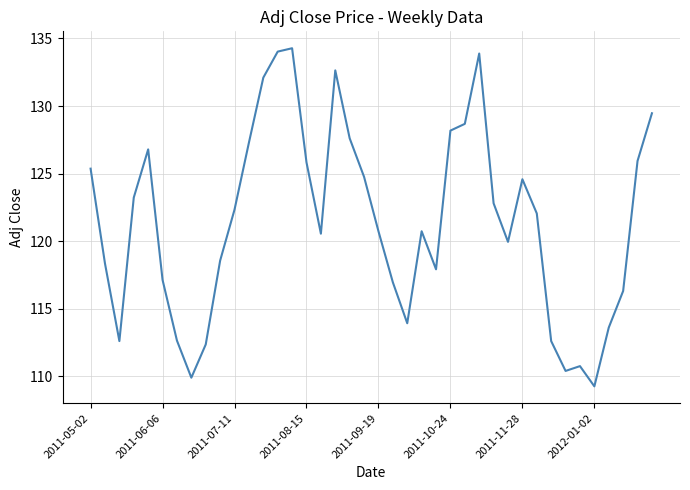

What is the maximum value shown in the chart?

134.3